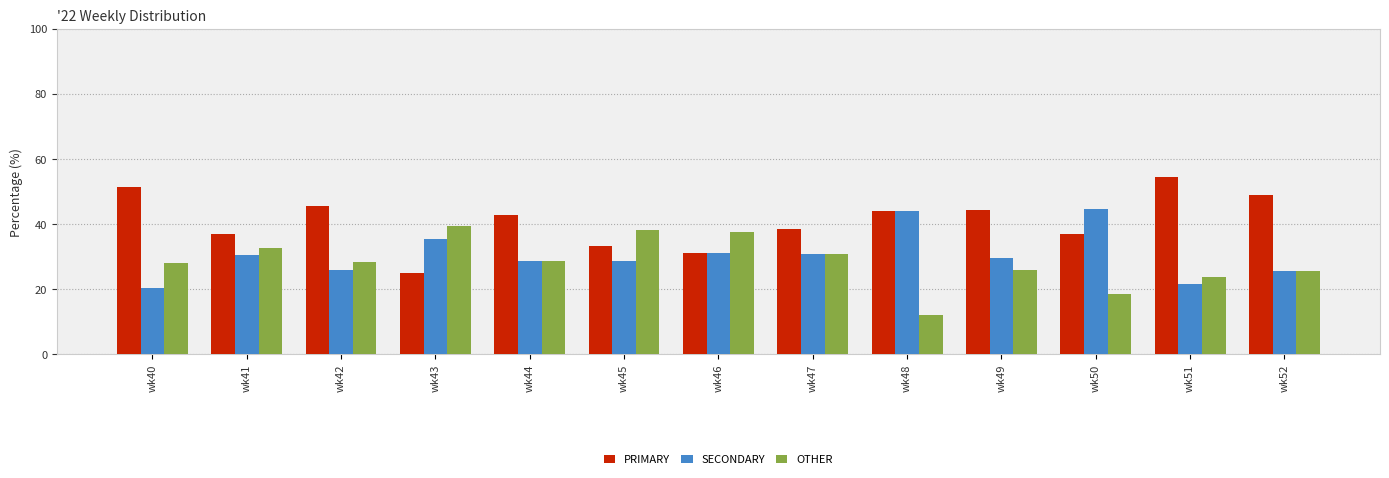

Which series has the widest spread of values?

PRIMARY